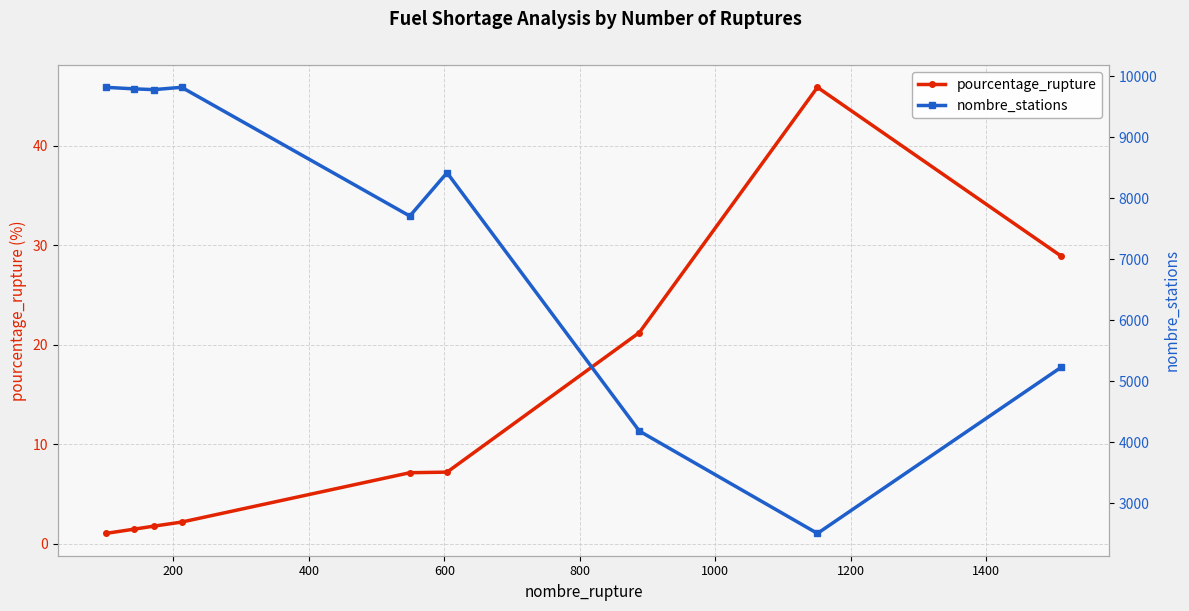

True or false: pourcentage_rupture has more than 0 points higher than both neighbors.

True